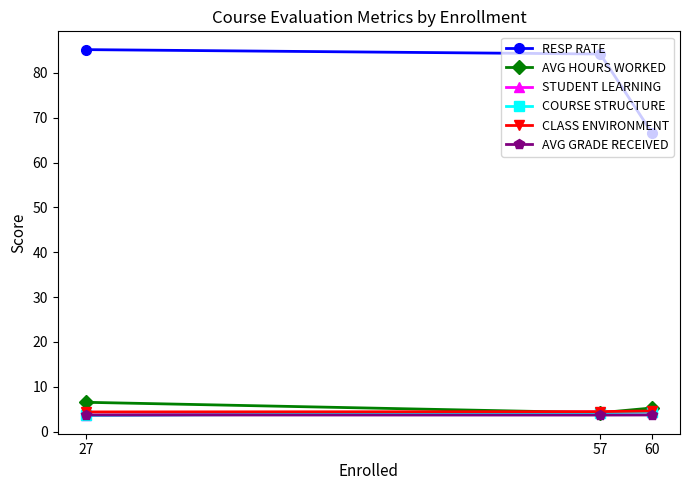

What are all the series names shown in the legend?

RESP RATE, AVG HOURS WORKED, STUDENT LEARNING, COURSE STRUCTURE, CLASS ENVIRONMENT, AVG GRADE RECEIVED